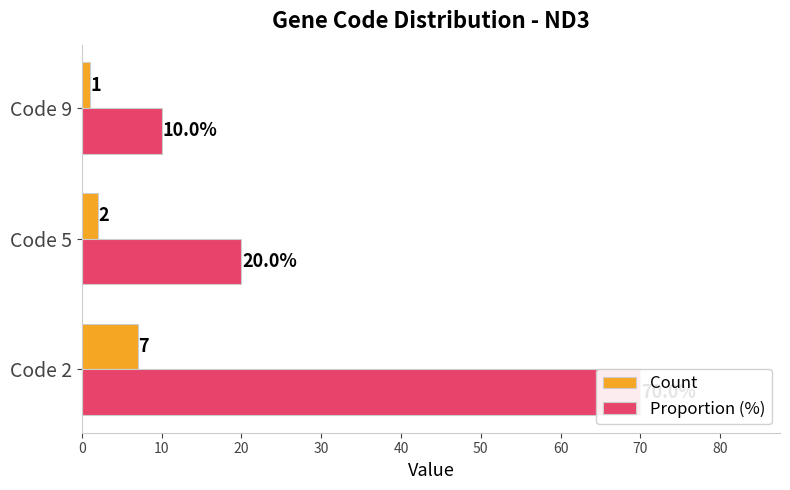

How many values in the Count series are below 2?

1